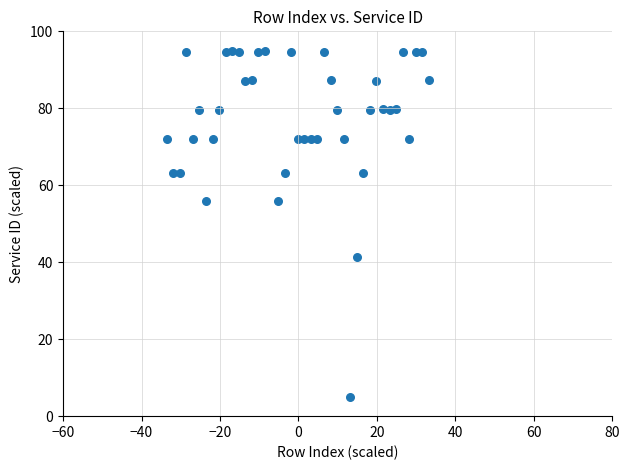

What is the range of Y values (max minus min)?

90.0